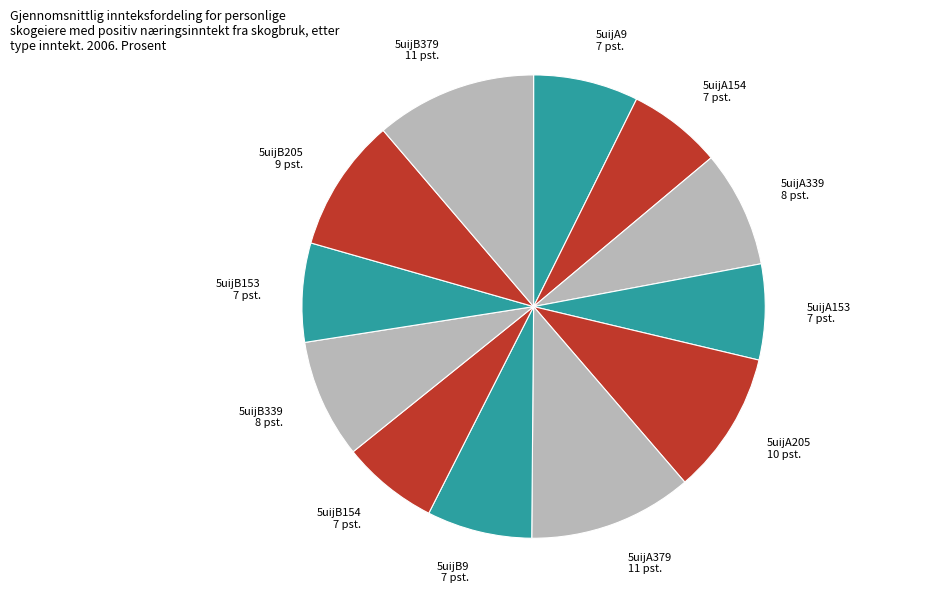

Is the sum of 5uijB379 and 5uijA9 greater than half?

No